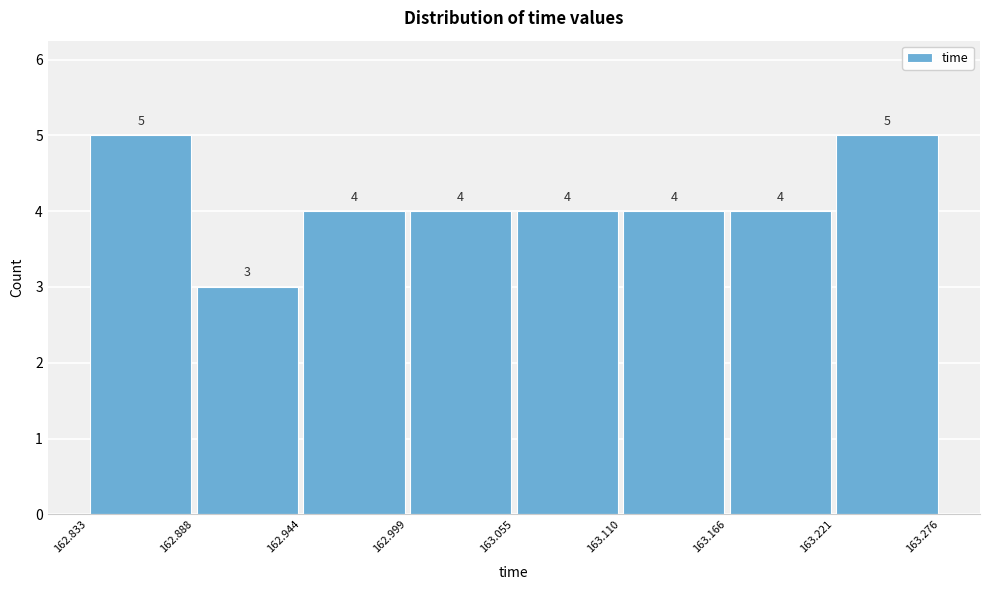

Reading left to right, list every bar in this chart as the range it spans on the x-axis followed by its height.

162.833 to 162.888: 5
162.888 to 162.944: 3
162.944 to 162.999: 4
162.999 to 163.055: 4
163.055 to 163.110: 4
163.110 to 163.166: 4
163.166 to 163.221: 4
163.221 to 163.276: 5